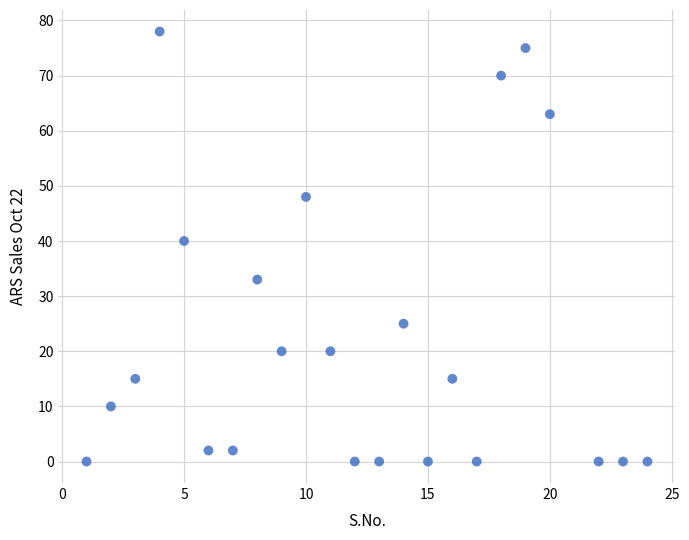

What is the range of X values (max minus min)?

23